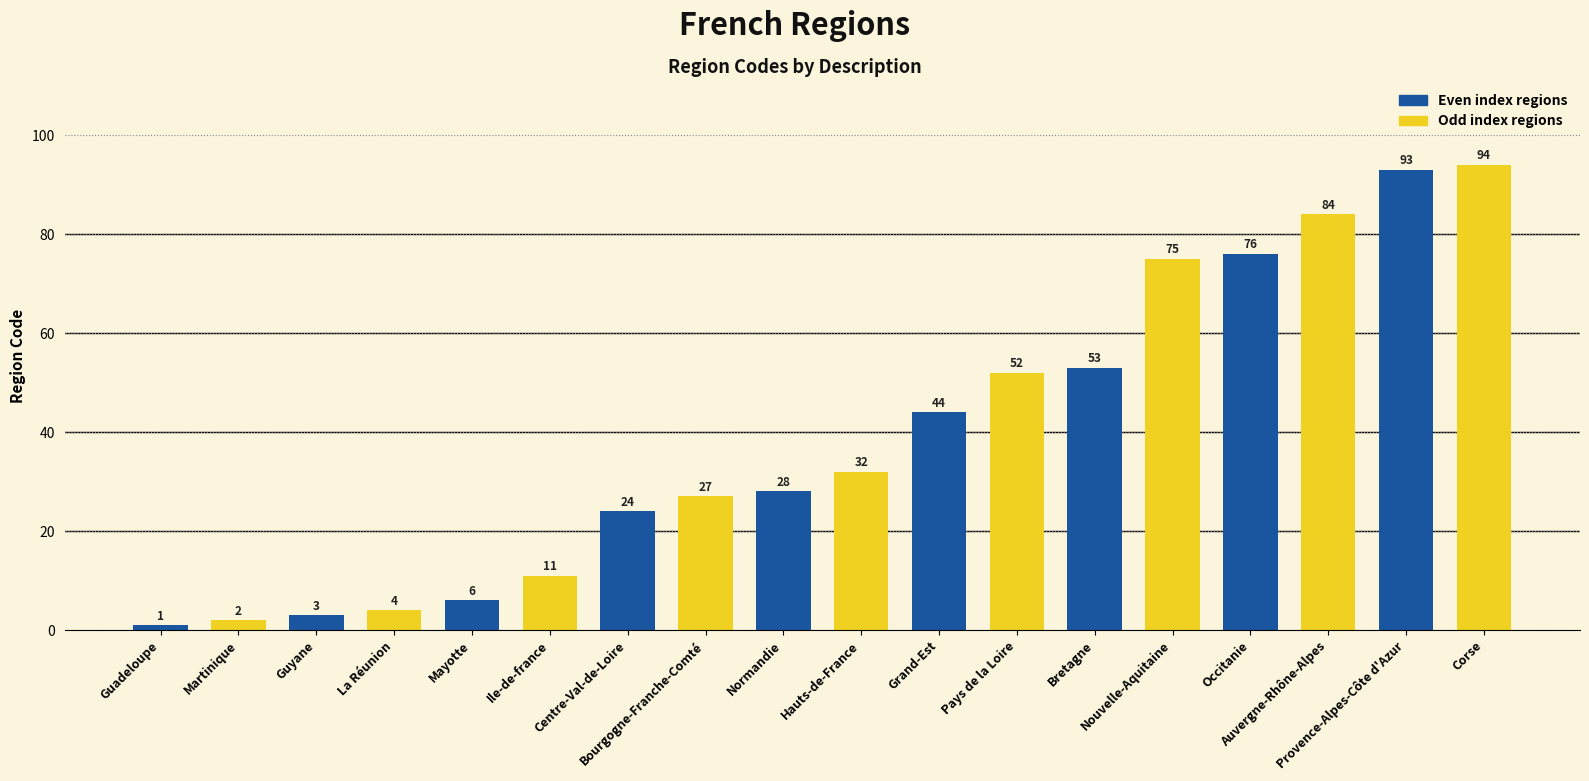

Rank the categories by value from lowest to highest.

Guadeloupe, Martinique, Guyane, La Réunion, Mayotte, Ile-de-france, Centre-Val-de-Loire, Bourgogne-Franche-Comté, Normandie, Hauts-de-France, Grand-Est, Pays de la Loire, Bretagne, Nouvelle-Aquitaine, Occitanie, Auvergne-Rhône-Alpes, Provence-Alpes-Côte d'Azur, Corse